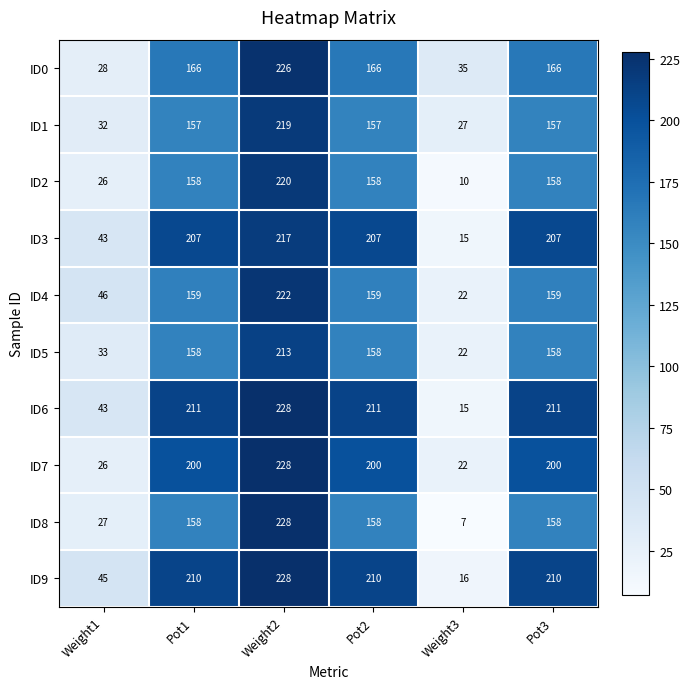

Is it true that ID6 equals 211 at Pot1?

True